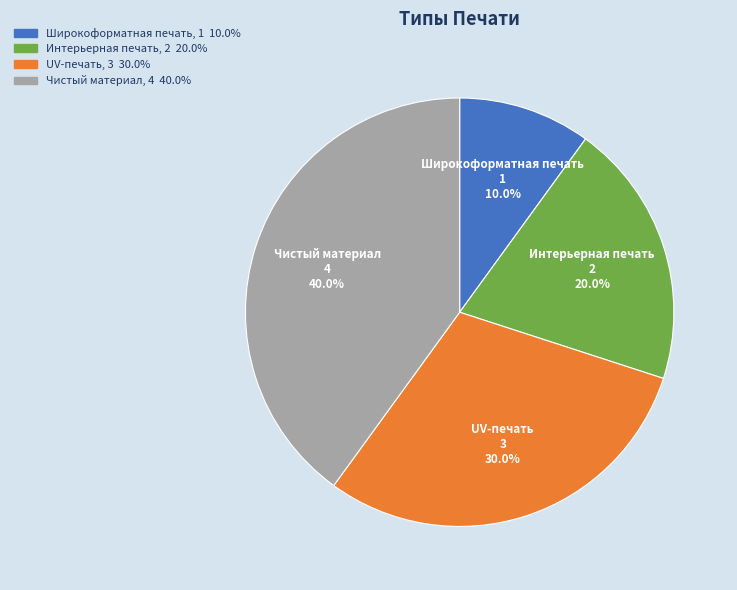

To the nearest percent, what is the average slice percentage?

25%